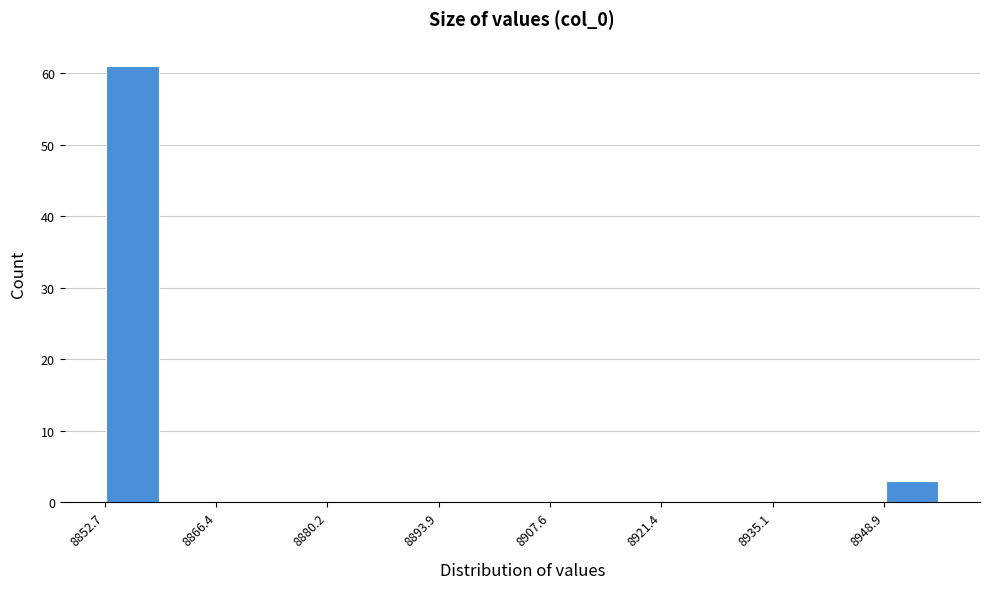

Read against the x-axis, roughly where is the centre of the tallest bar?

8856